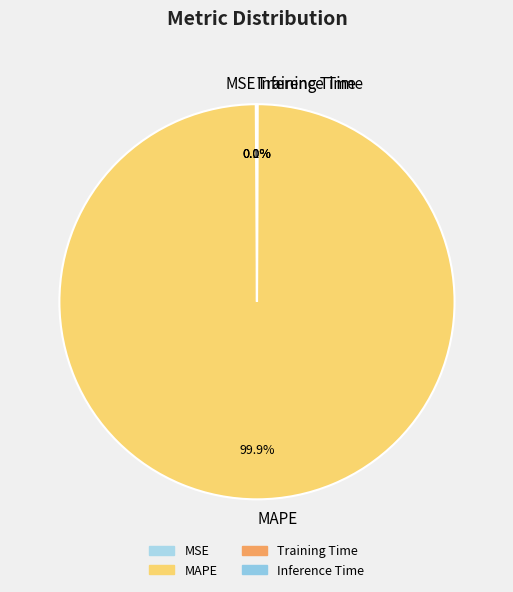

To the nearest percent, what is the average slice percentage?

25%